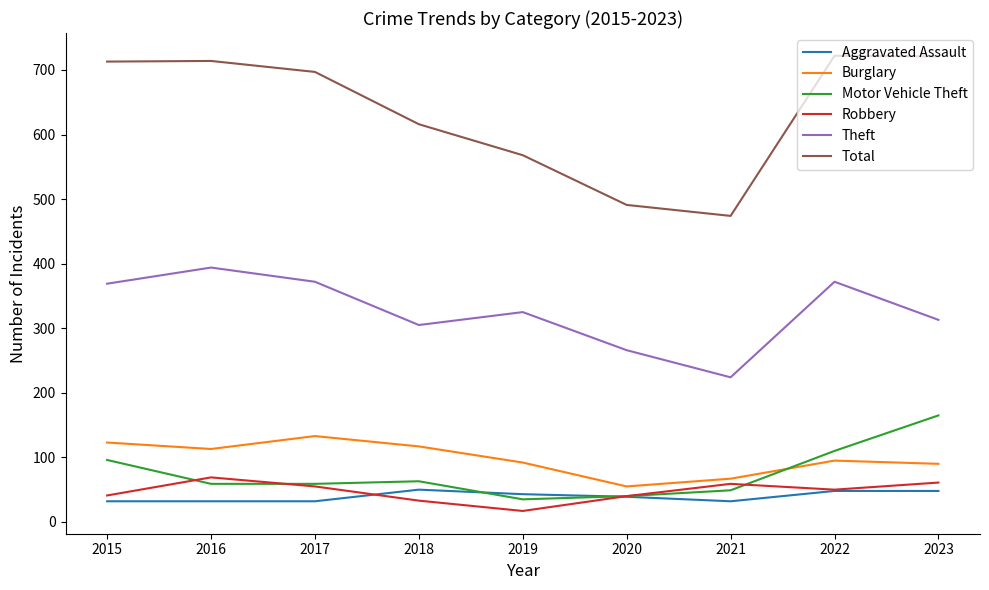

True or false: Total and Theft cross at least once.

False